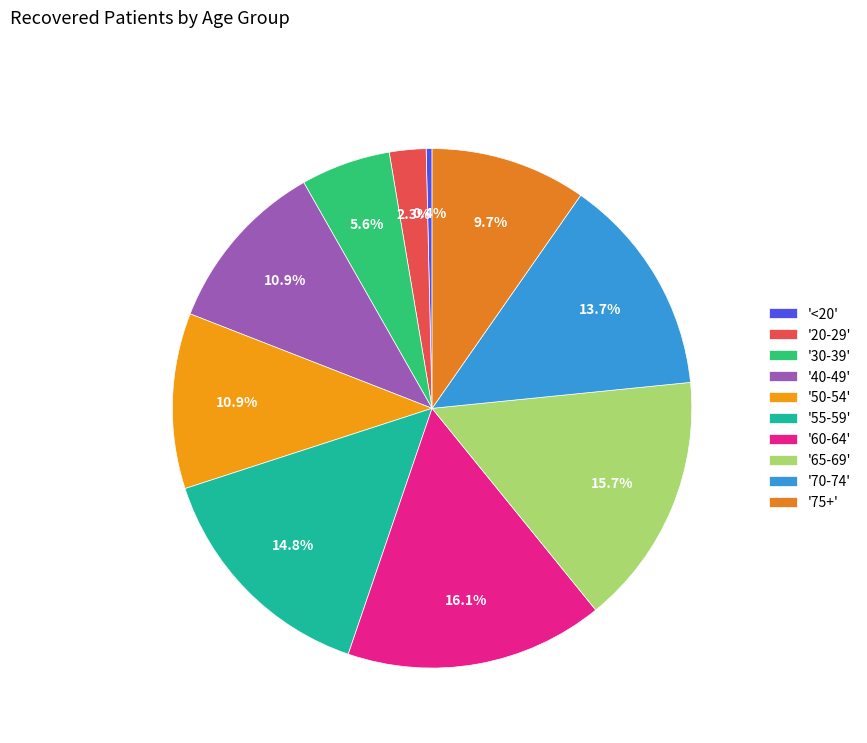

To the nearest percent, what is the difference between the largest and smallest slice percentages?

16%